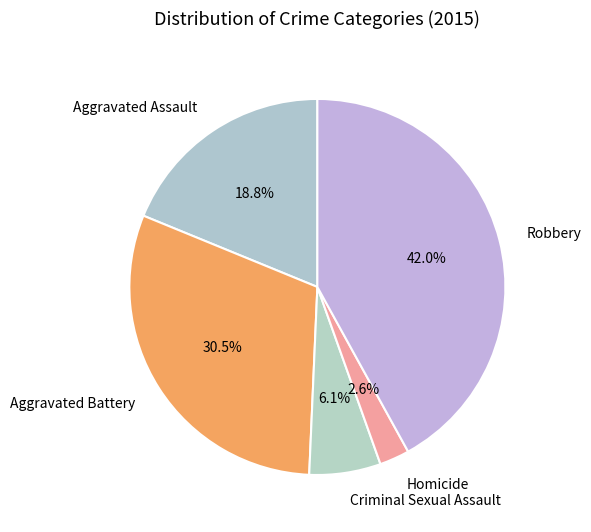

Is there any slice that represents more than half of the pie?

No